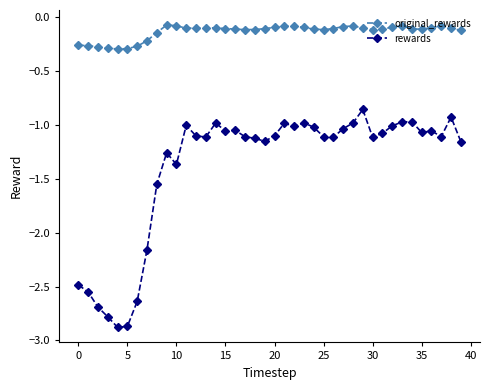

Which series has the largest range (max minus min)?

rewards